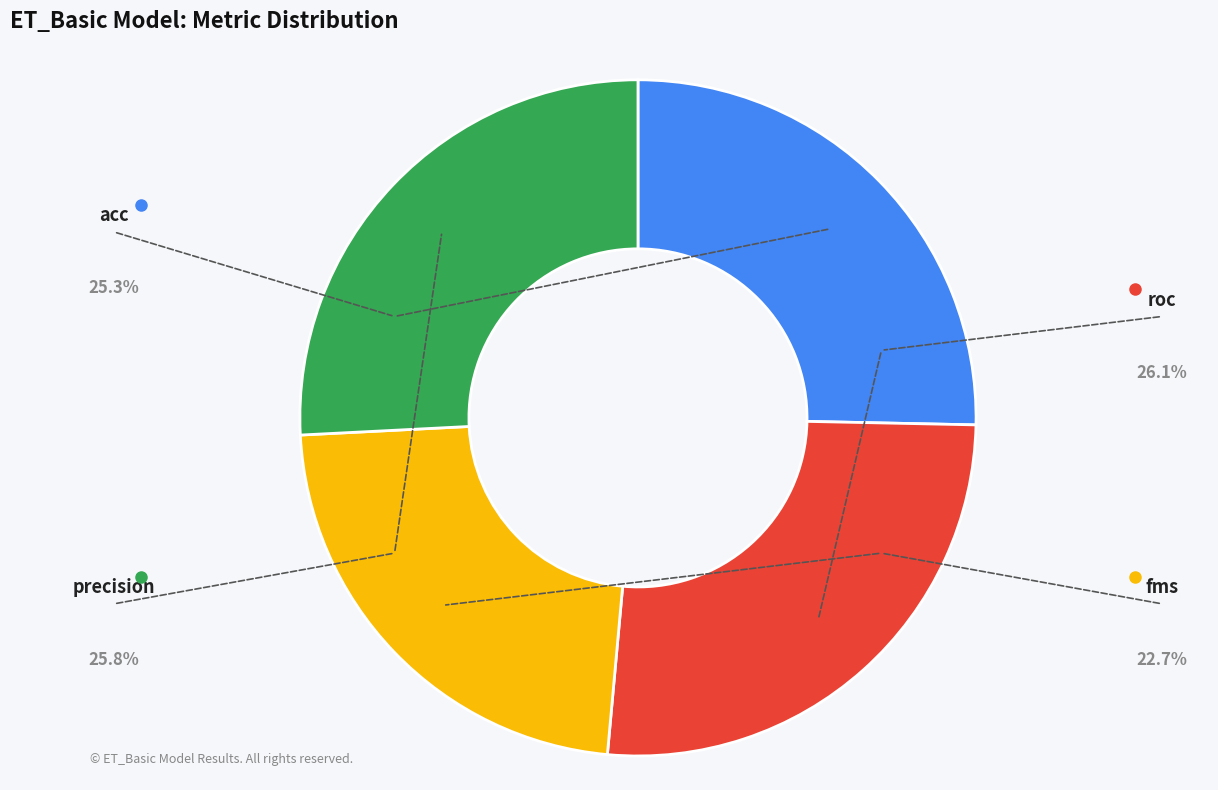

Is there any slice that represents more than half of the pie?

No